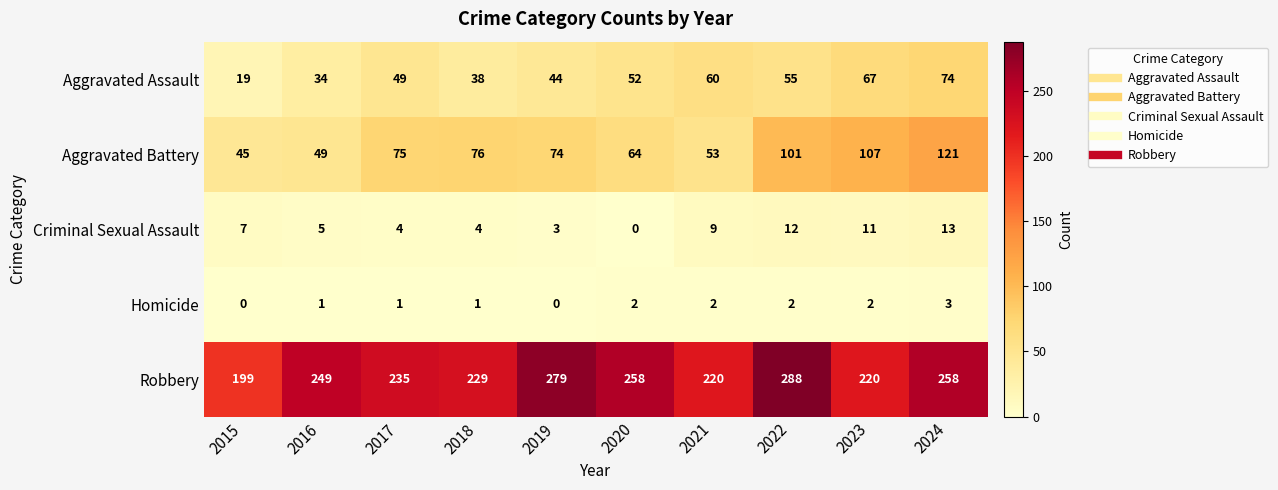

Which label corresponds to the largest value in the chart?

2022